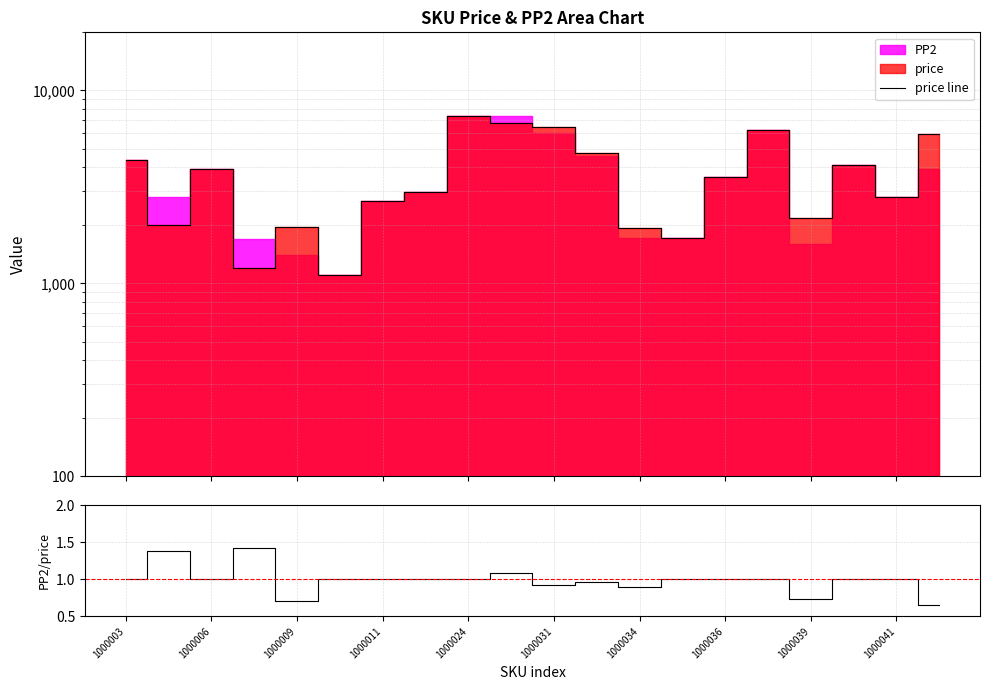

The PP2/price series shows 1.0 at 1000003. True or false?

True